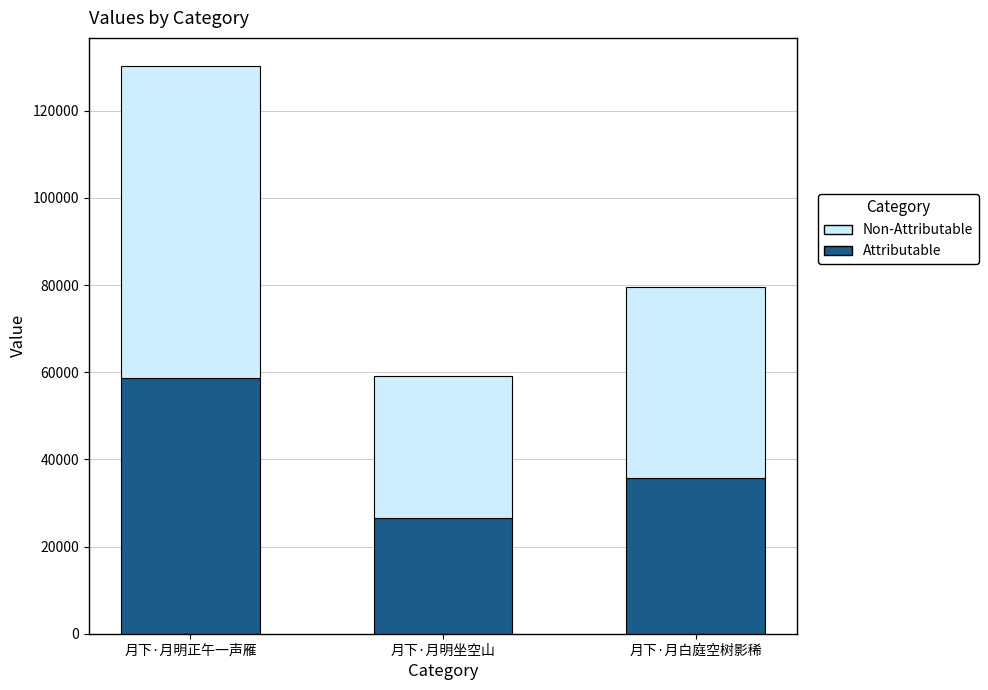

Which category has the highest value in the Attributable series?

月下·月明正午一声雁